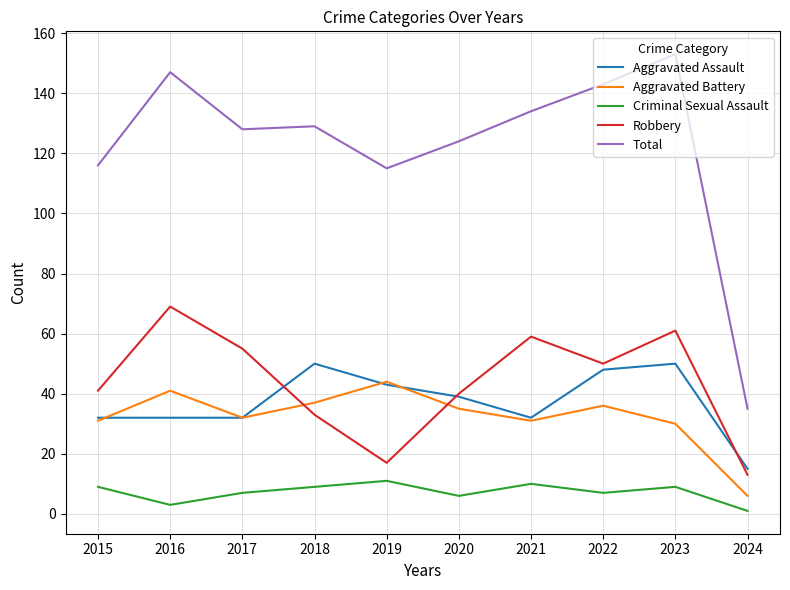

Which category has the lowest value in the Aggravated Battery series?

2024